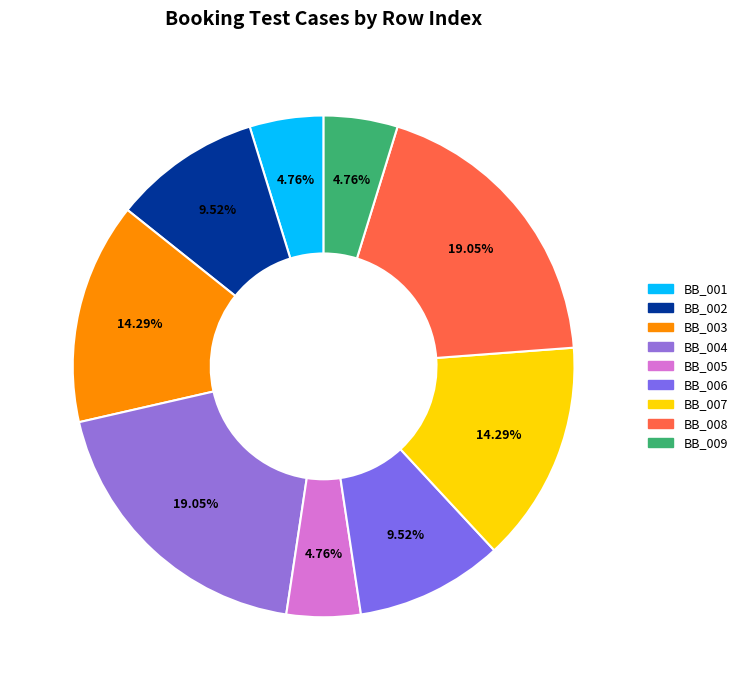

Count the number of slices in the pie.

9